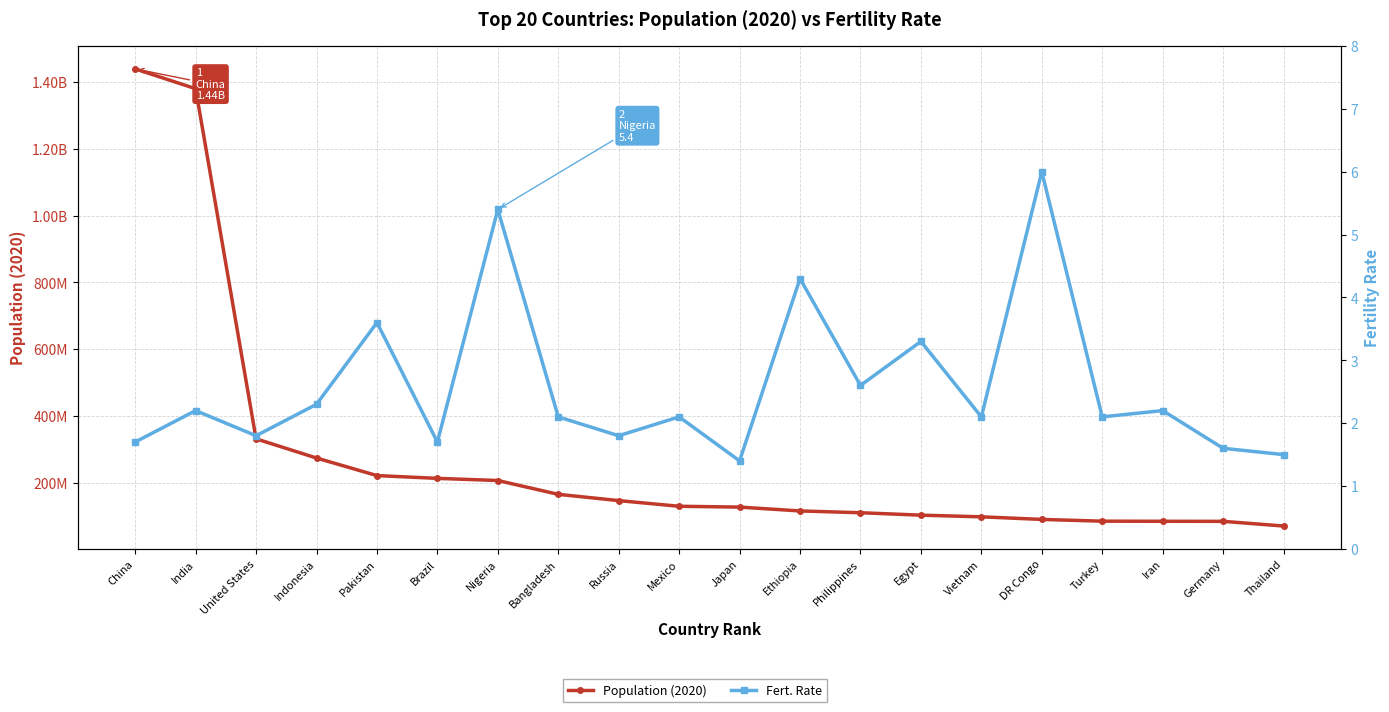

How many lines are shown in the chart?

2